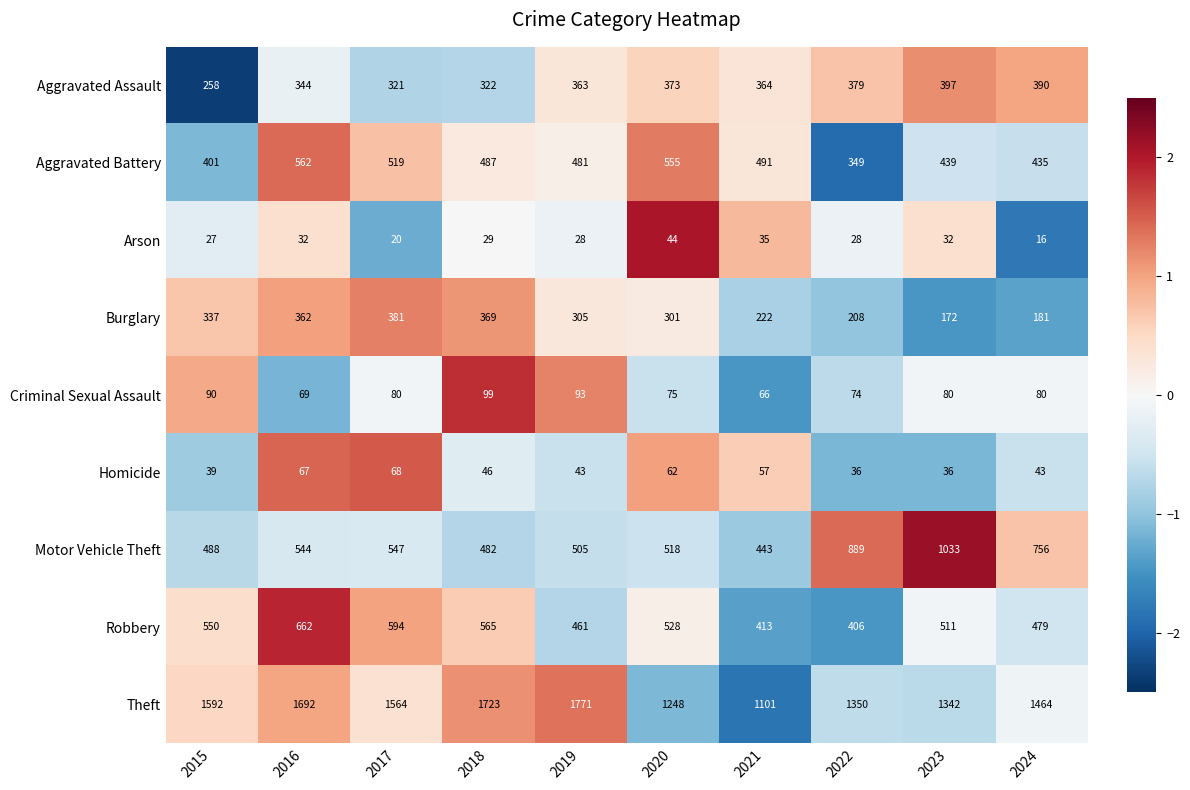

What is the total value across all series at 2020?

3704